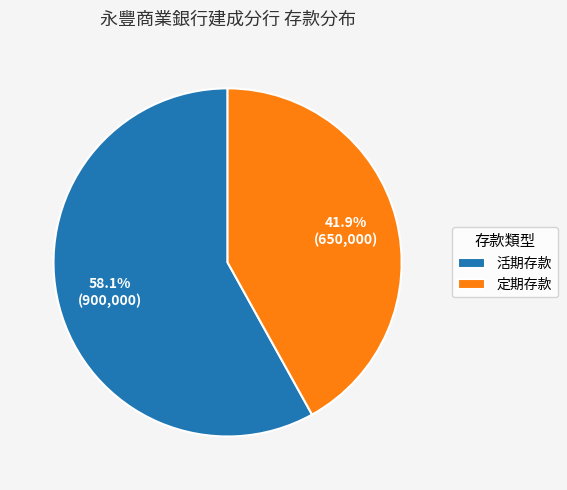

How many slices are in this pie chart?

2